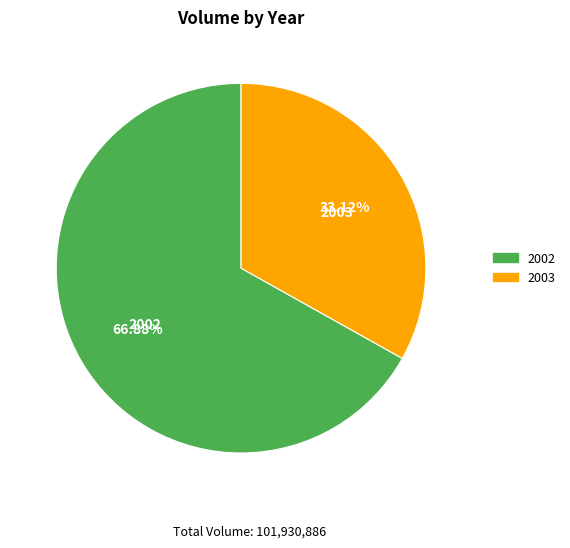

How many segments does this pie chart have?

2